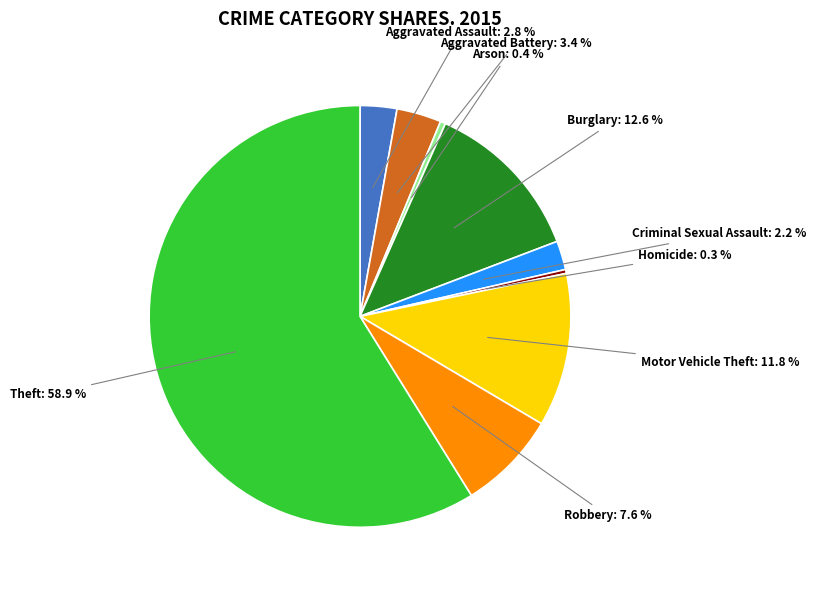

Is there a majority slice in this chart?

Yes